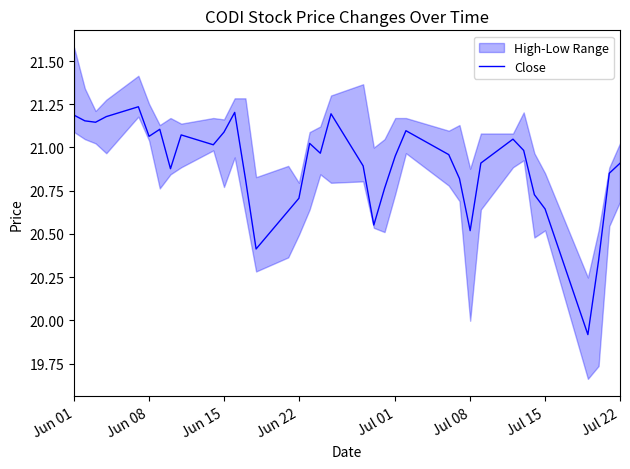

The Close series shows 27.5 at Jul 01. True or false?

False